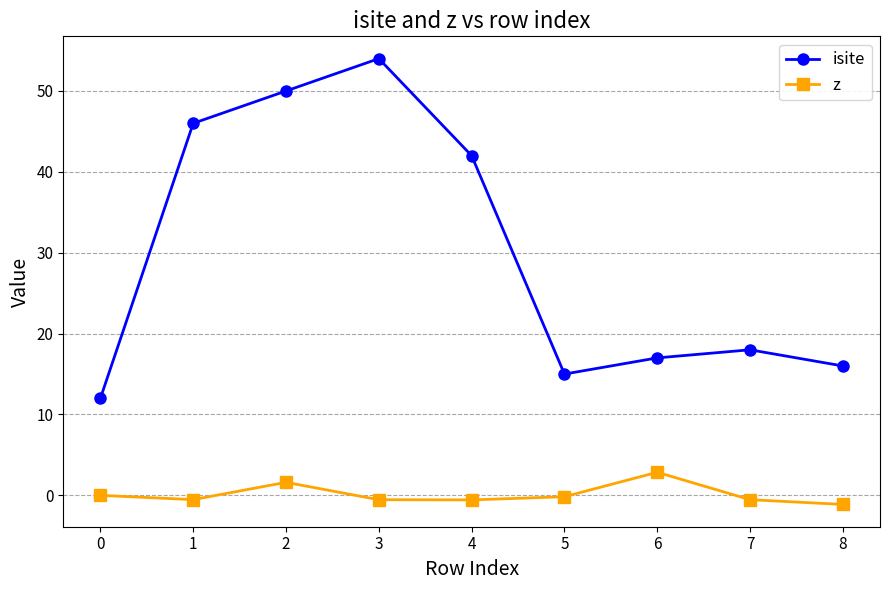

List the series in order of their peak value, highest first.

isite, z